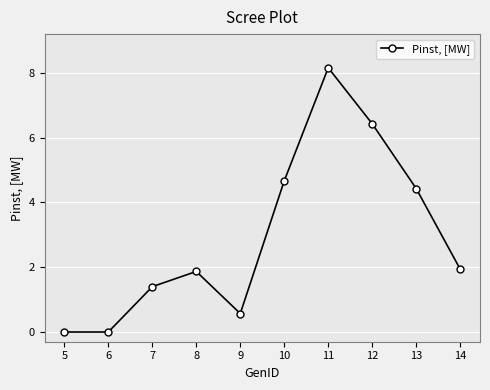

Is it true that the value at 6 is 0.0?

True